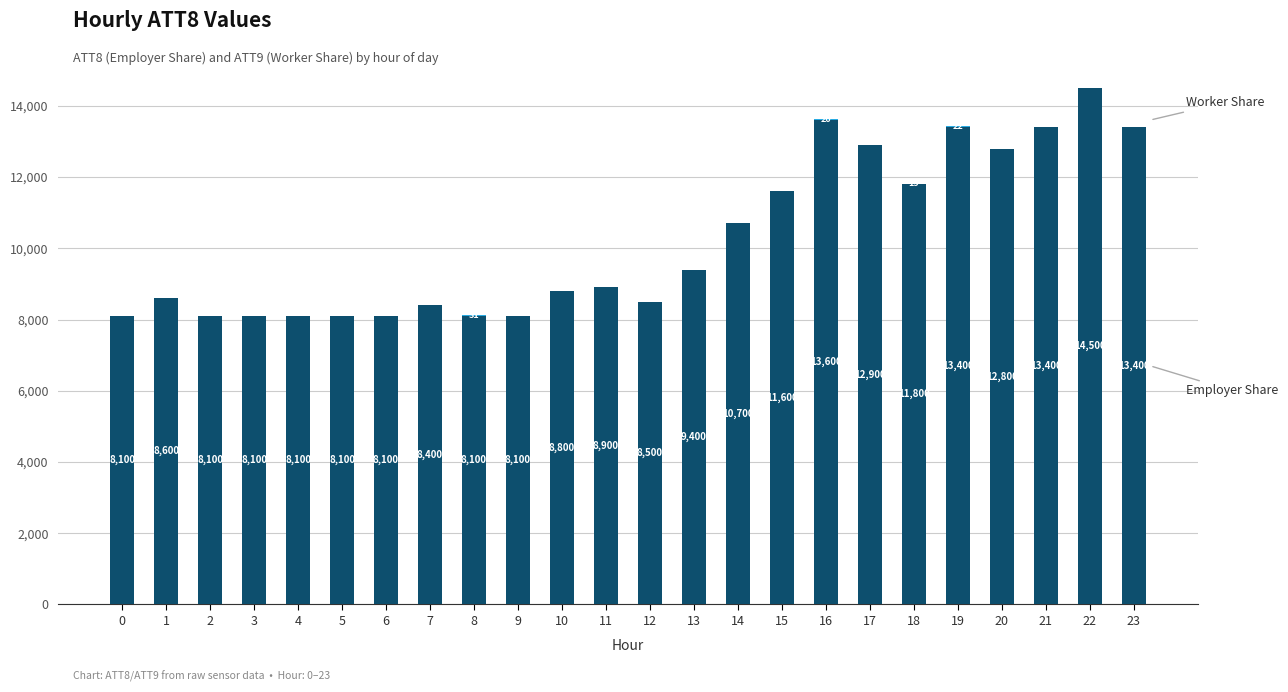

Are the bars horizontal?

No